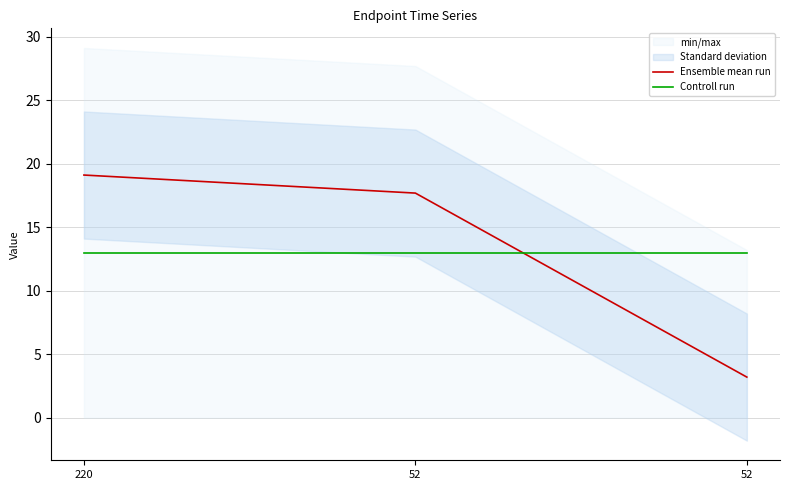

Rank the categories by Controll run value from lowest to highest.

220, 52, 52